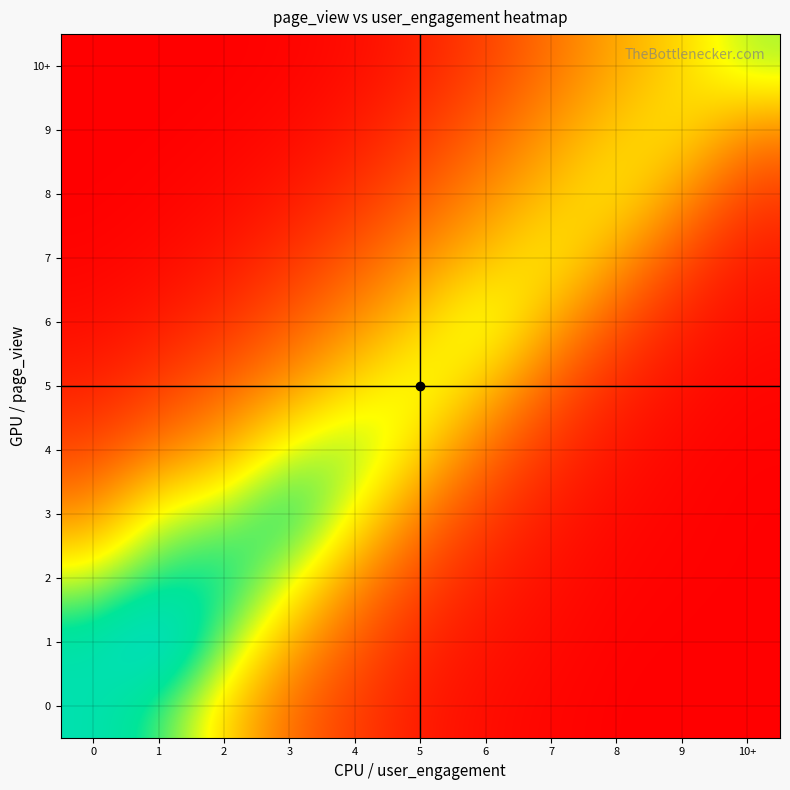

What is the greatest value displayed?

3.3